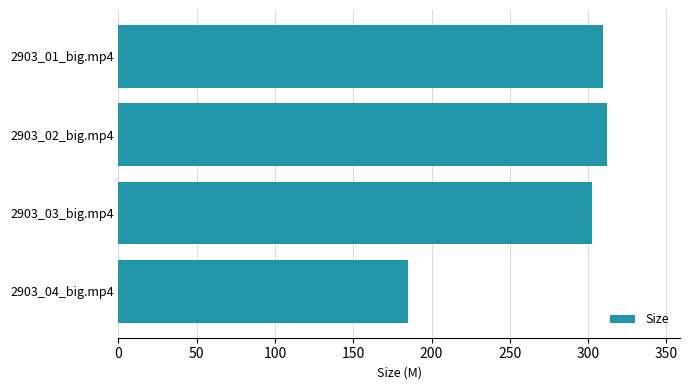

The value at 2903_04_big.mp4 is 185.0. True or false?

True